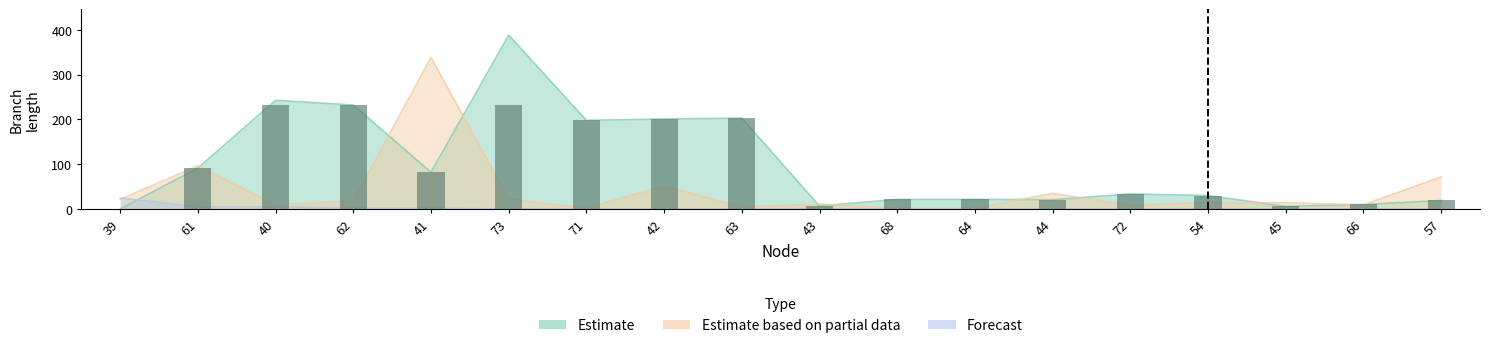

True or false: Forecast has a value of 11.1 at 42.

False